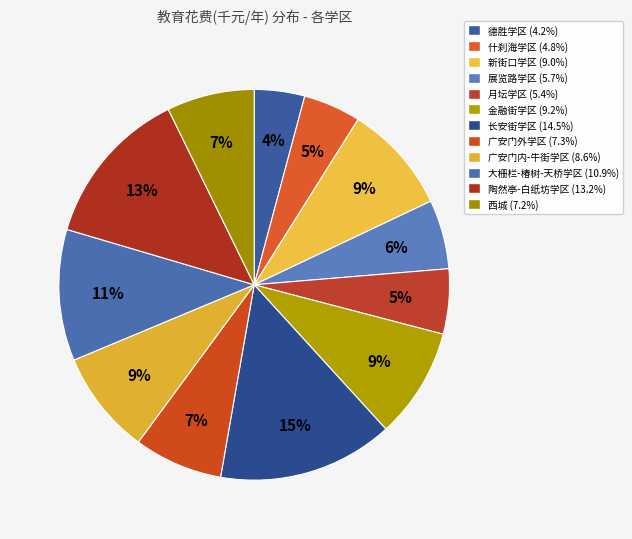

Count the number of slices in the pie.

12